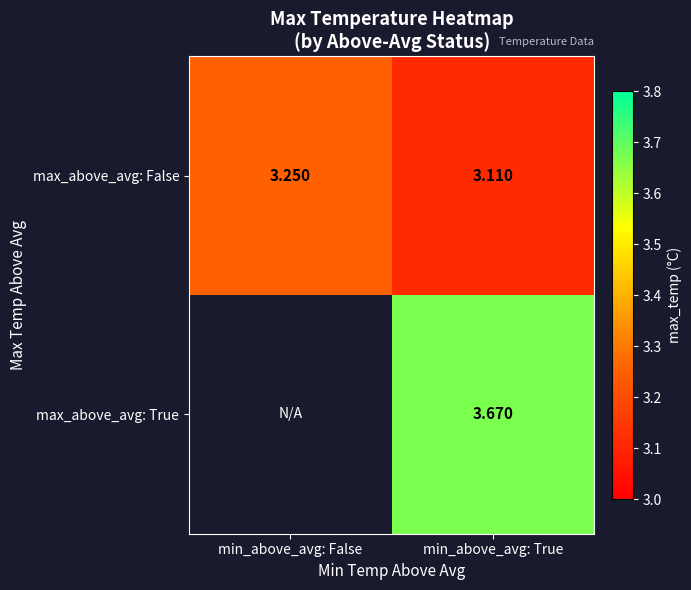

Count the number of data series in this chart.

2